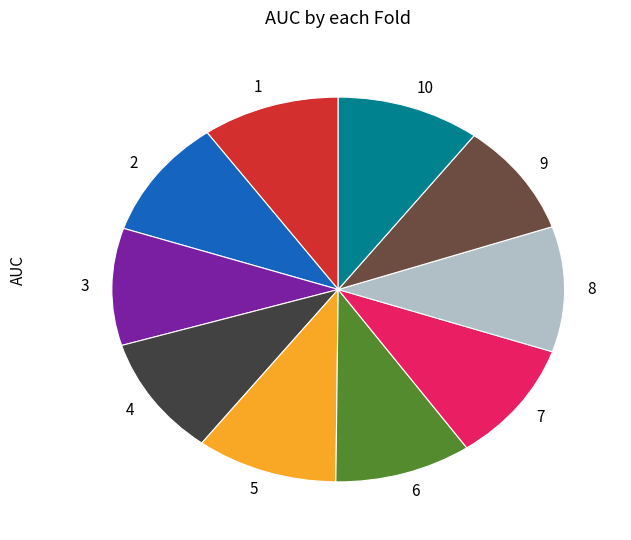

Is the sum of 5 and 8 greater than half?

No